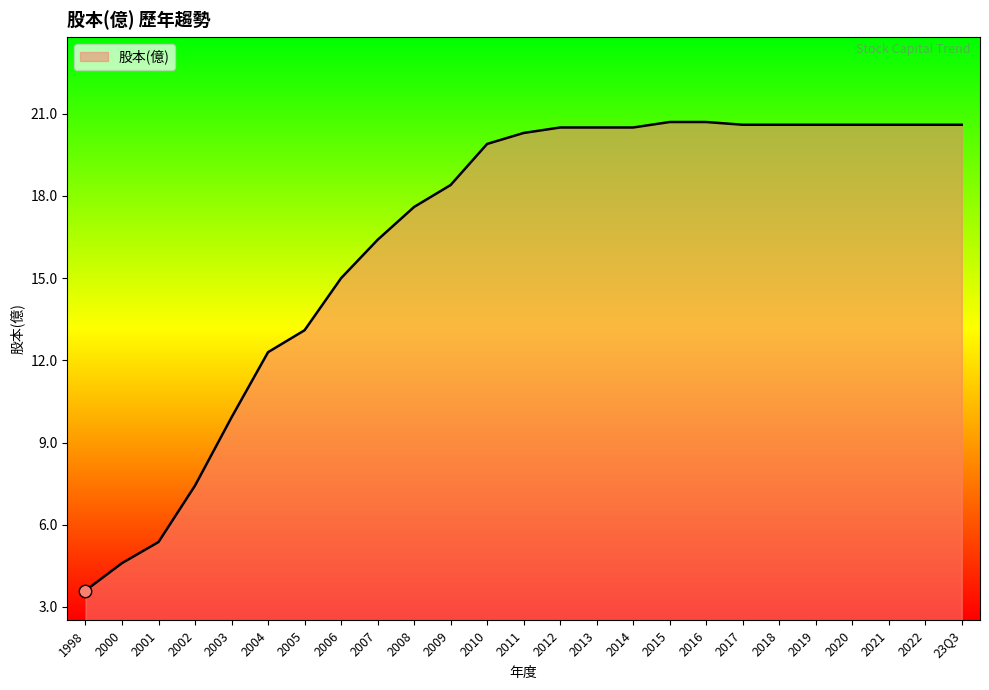

What is the change in value from 2011 to 2018?

+0.3